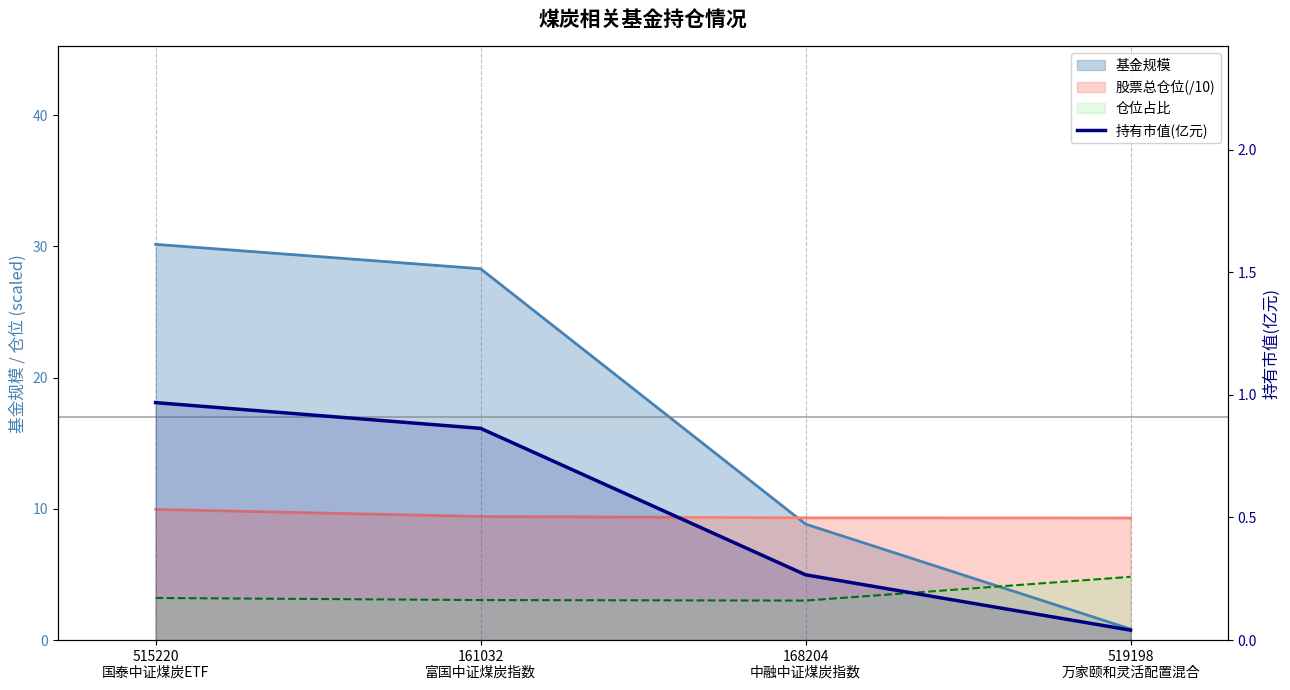

Is it true that the value at 161032
富国中证煤炭指数 is 0.9?

True